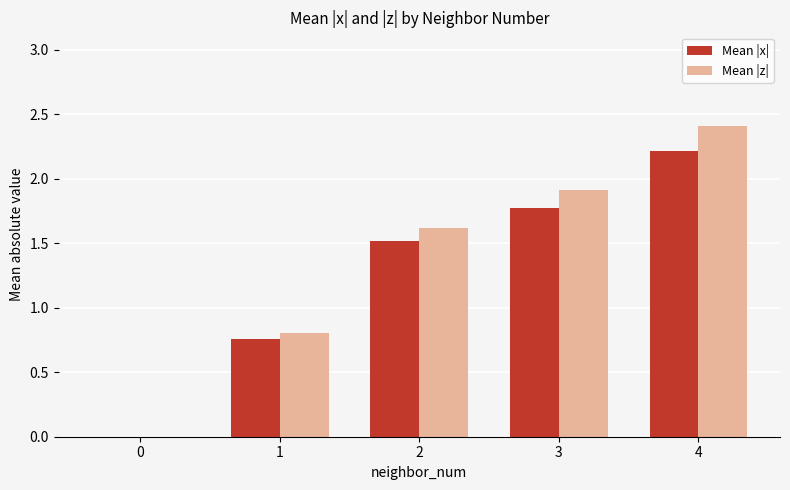

Does the chart contain stacked bars?

No